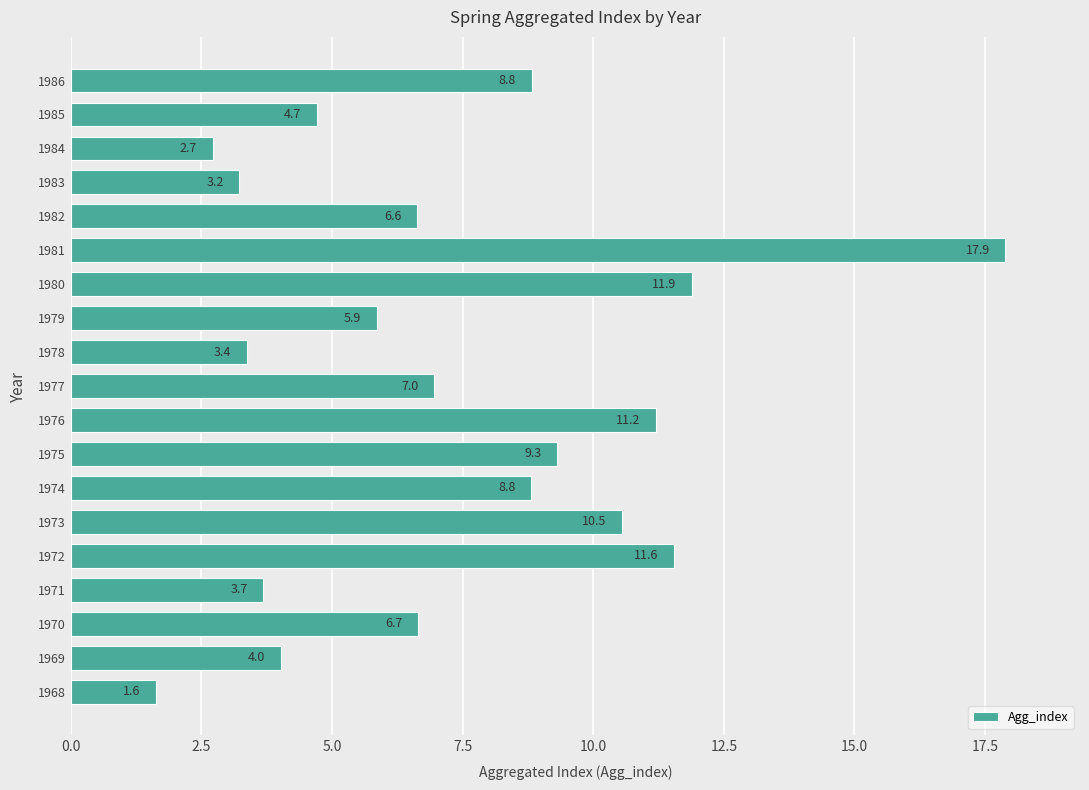

Which has a higher value, 1971 or 1969?

1969